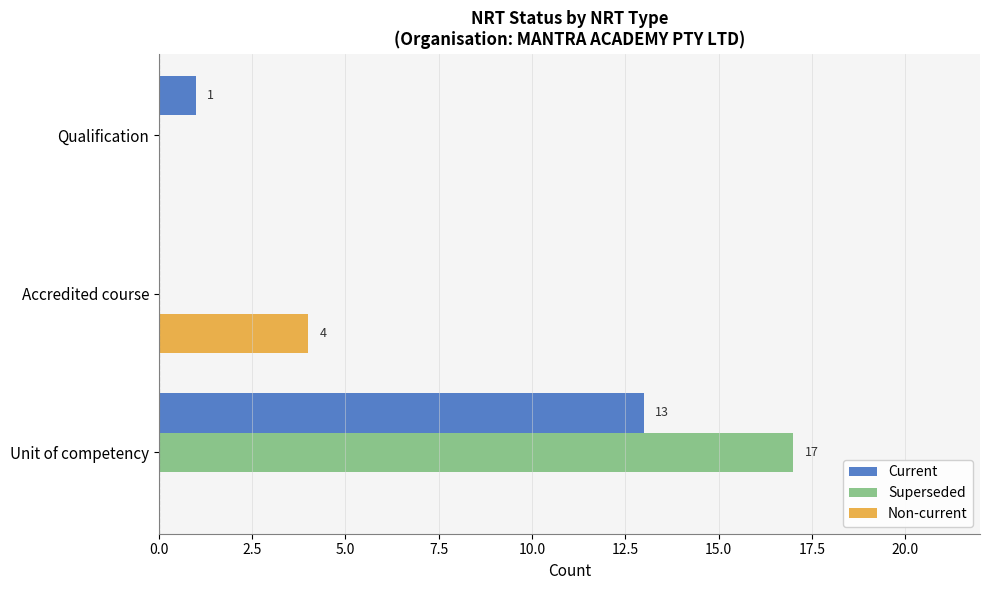

Is the value of Current at Accredited course greater than the value of Non-current at Accredited course?

No